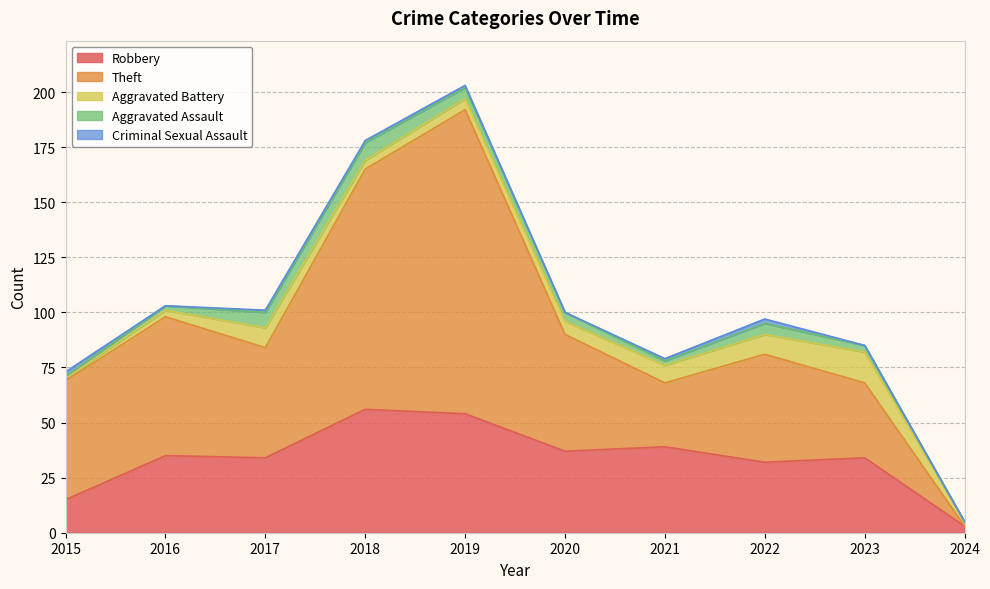

Does the chart have visible grid lines?

Yes